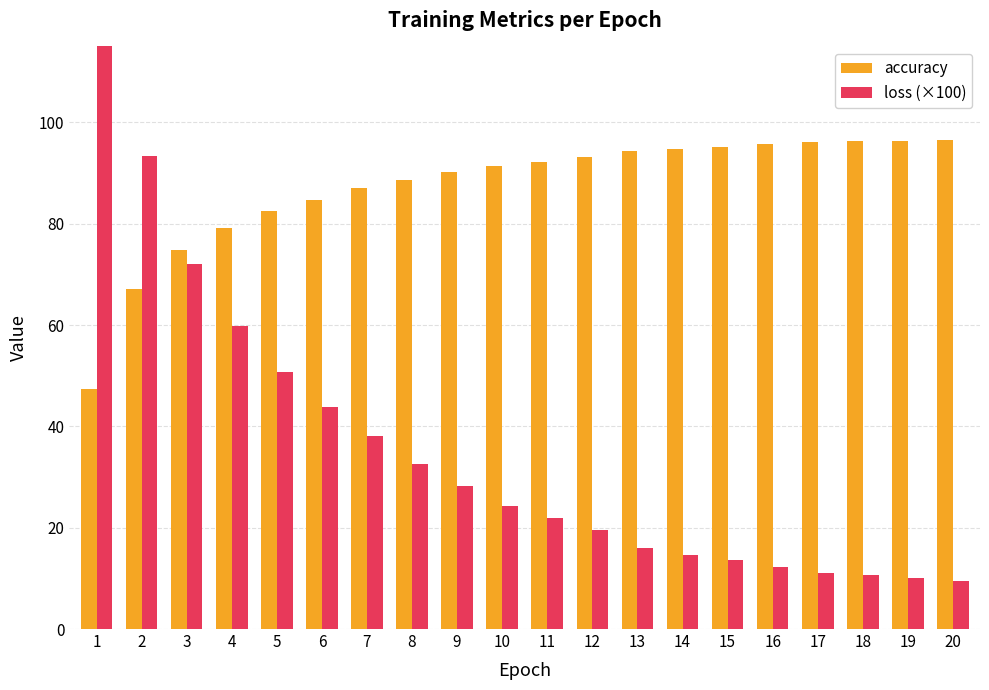

Reading left to right, what are all the values shown in this chart?

accuracy: 47.4	67.1	74.8	79.1	82.5	84.7	87.1	88.5	90.2	91.4	92.2	93.2	94.3	94.8	95.1	95.7	96.1	96.3	96.4	96.6
loss (×100): 143.7	93.3	72.0	59.8	50.8	43.7	38.0	32.6	28.3	24.2	21.9	19.6	16.1	14.6	13.6	12.3	11.1	10.7	10.2	9.4